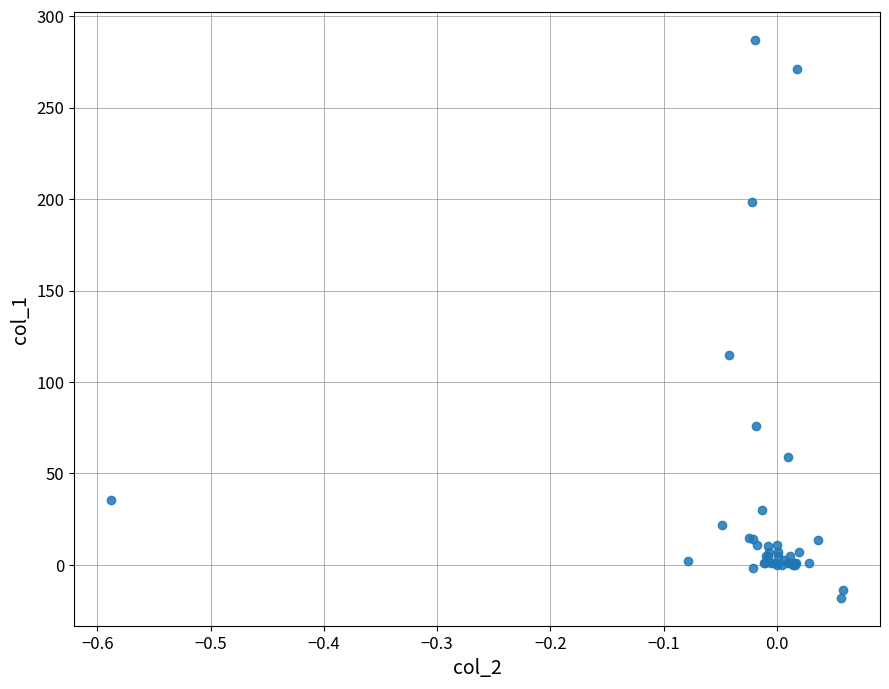

What Y value in the scatter plot is closest to 134?

115.0